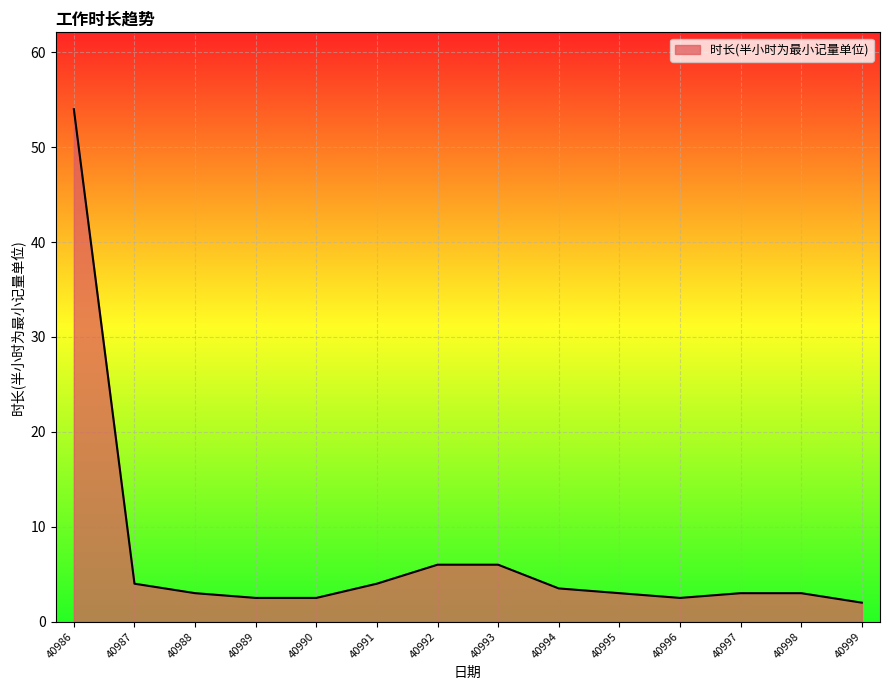

What is the ratio of the value at 40995 to the value at 40990?

1.2